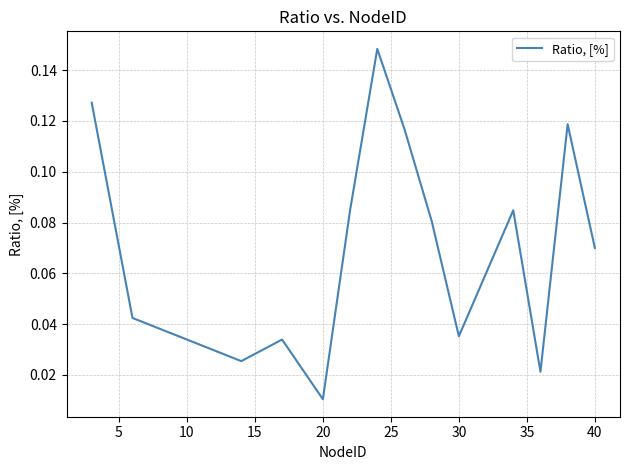

At which label is the value closest to 0?

20